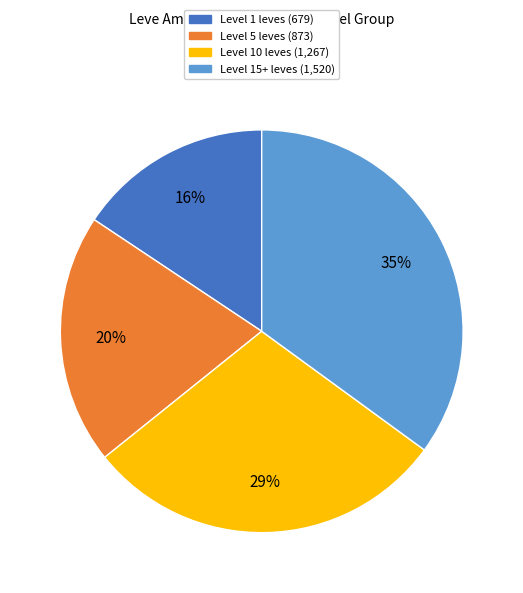

Is there any slice that represents more than half of the pie?

No